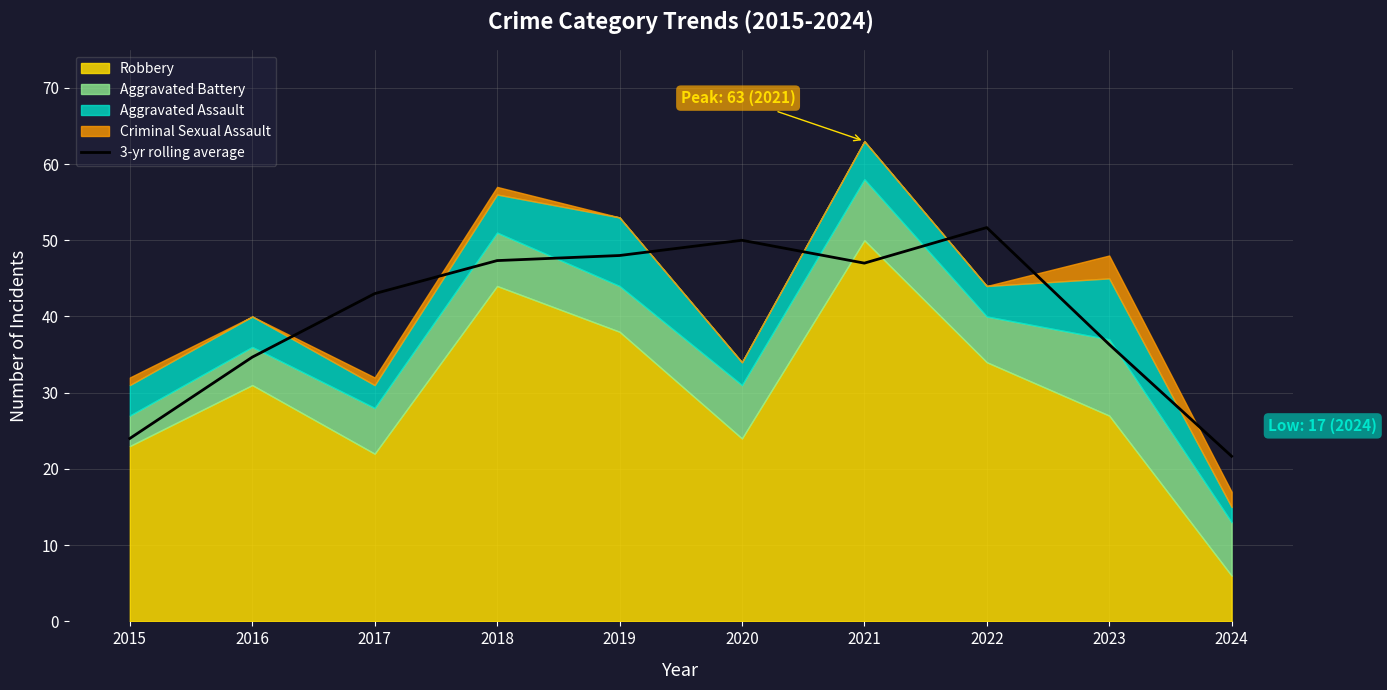

At which label does 3-yr rolling average first exceed 46?

2018